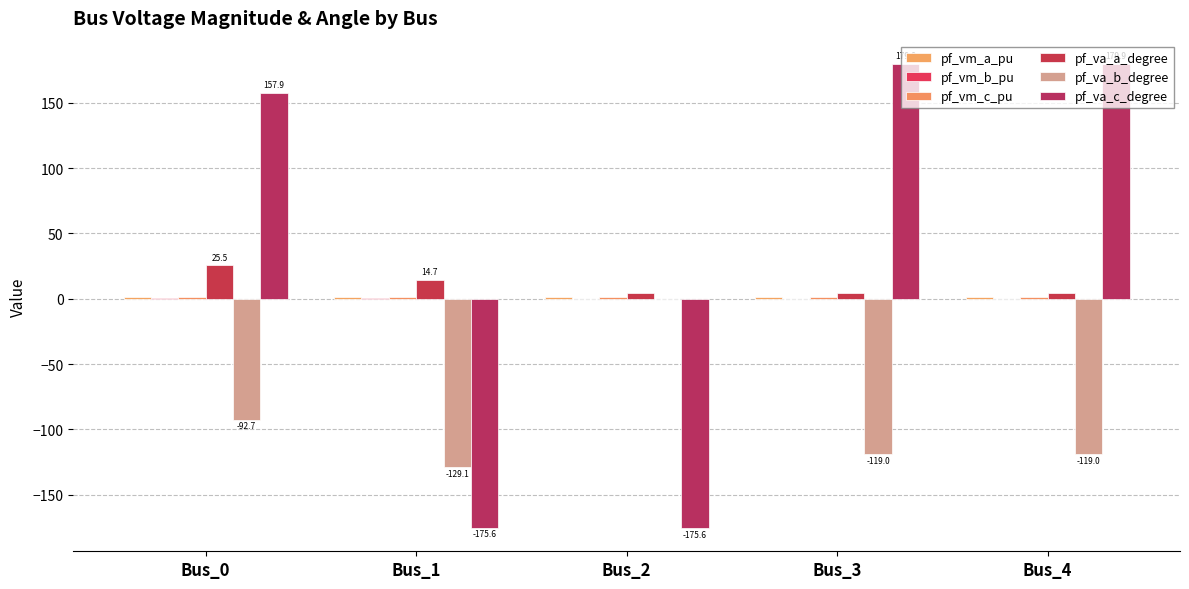

Count the pf_vm_a_pu values in the range 1 to 2.

5